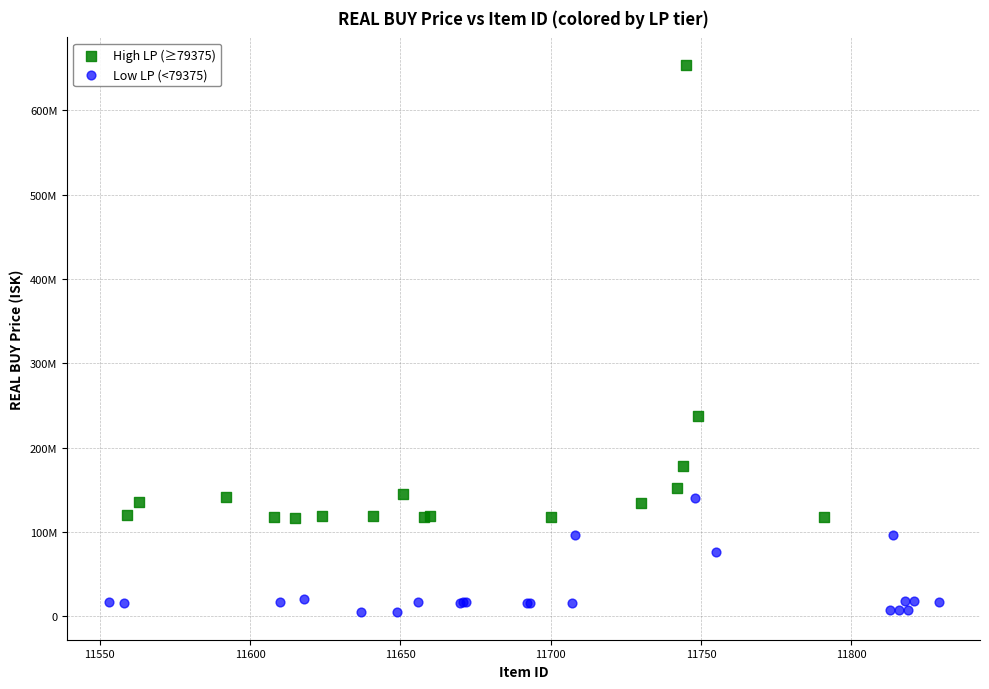

Which series reaches the minimum Y coordinate?

Low LP (<79375)